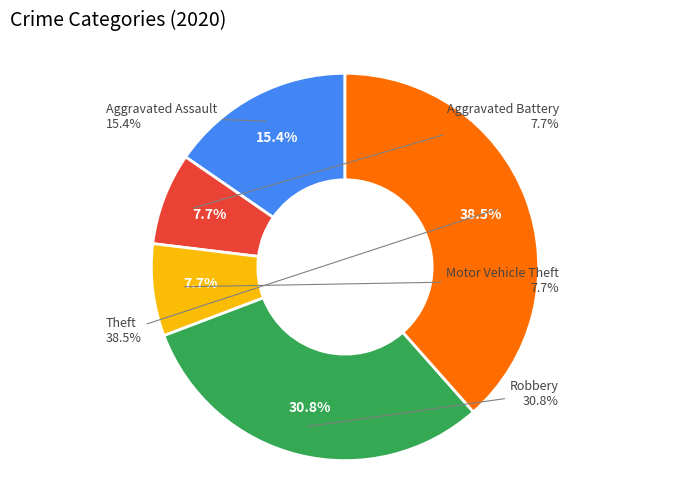

What is the largest slice in the pie chart?

Theft